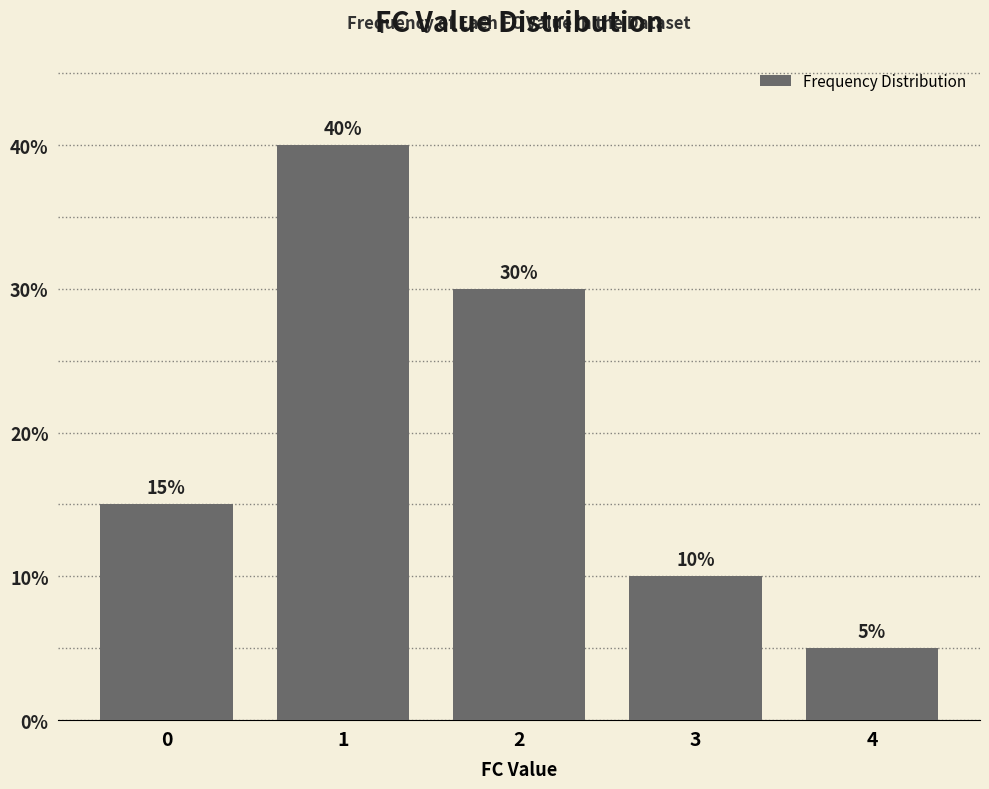

What is the difference between the values at 2 and 1?

10